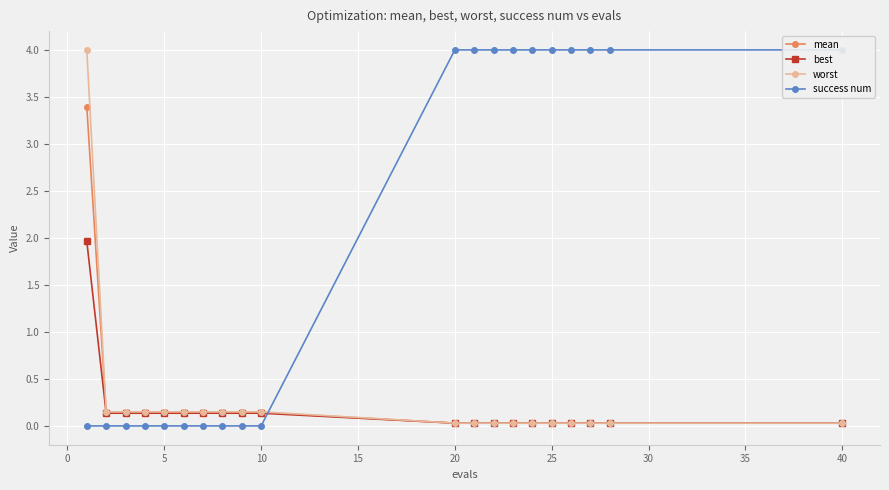

What is the total value across all series at 5?

0.4